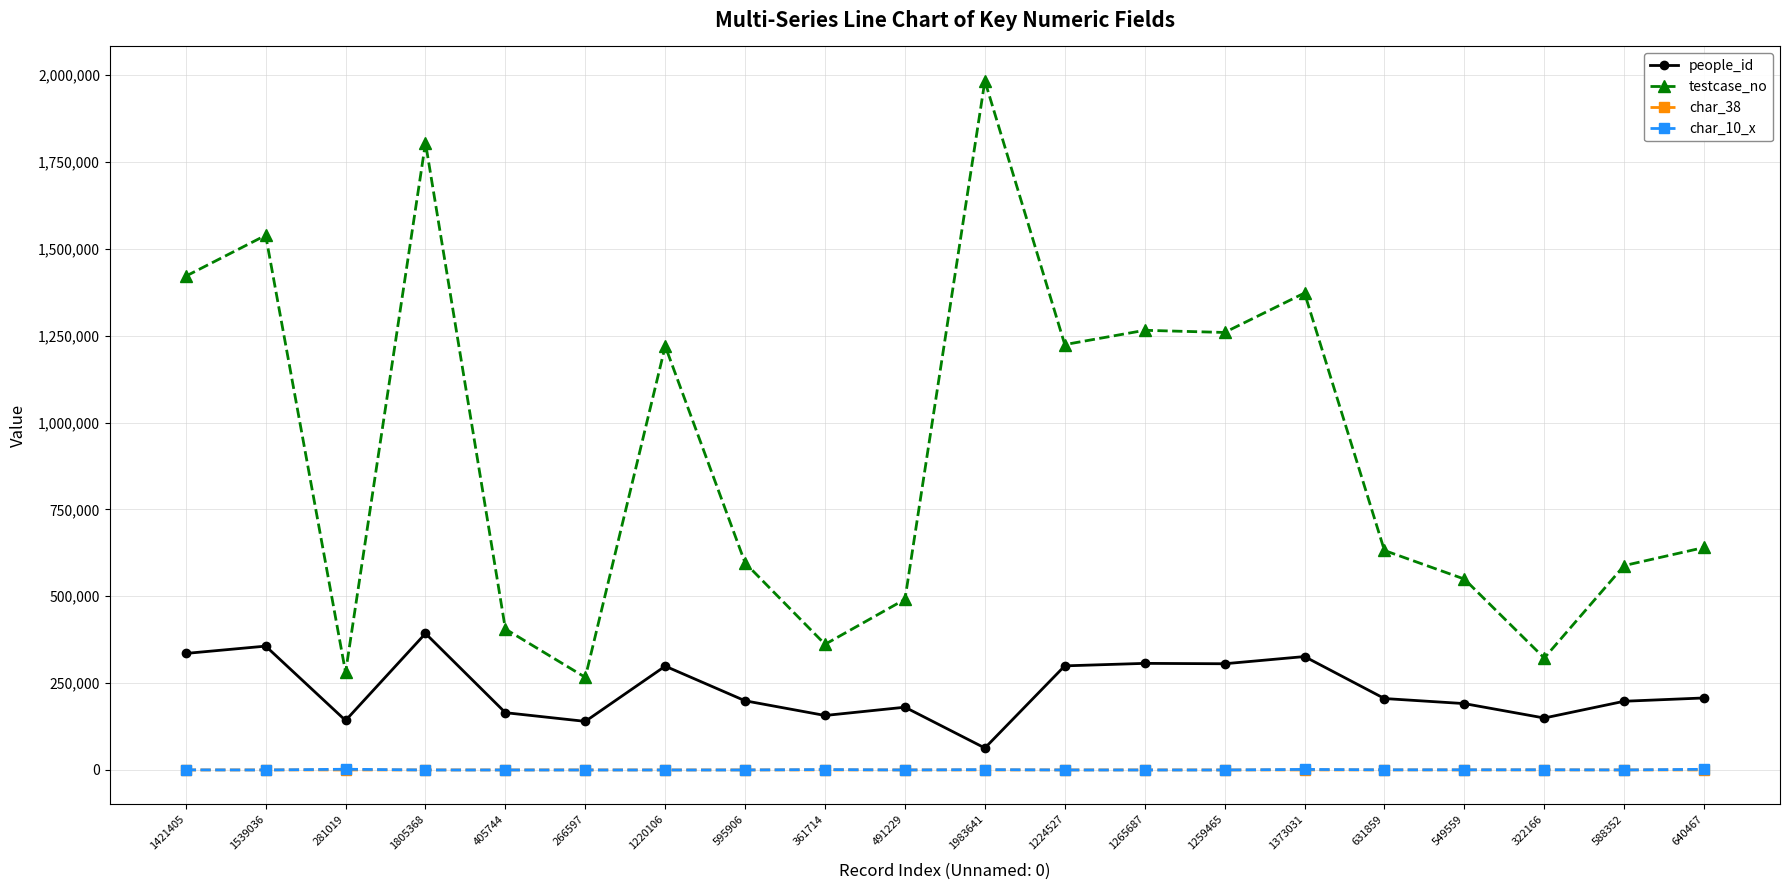

Is it true that testcase_no equals 405745 at 405744?

True